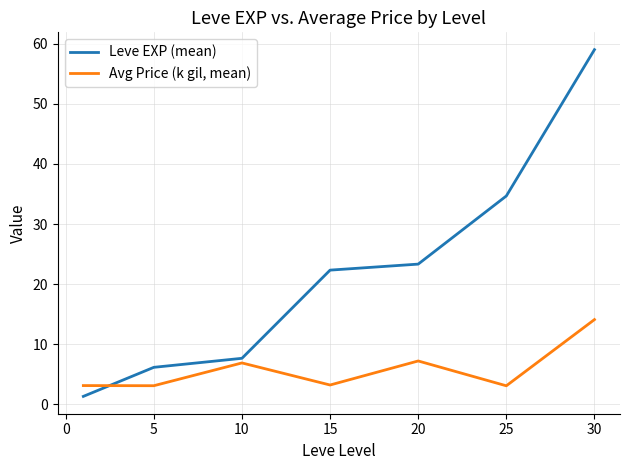

Rank the series by their maximum value, from lowest to highest.

Avg Price (k gil, mean), Leve EXP (mean)